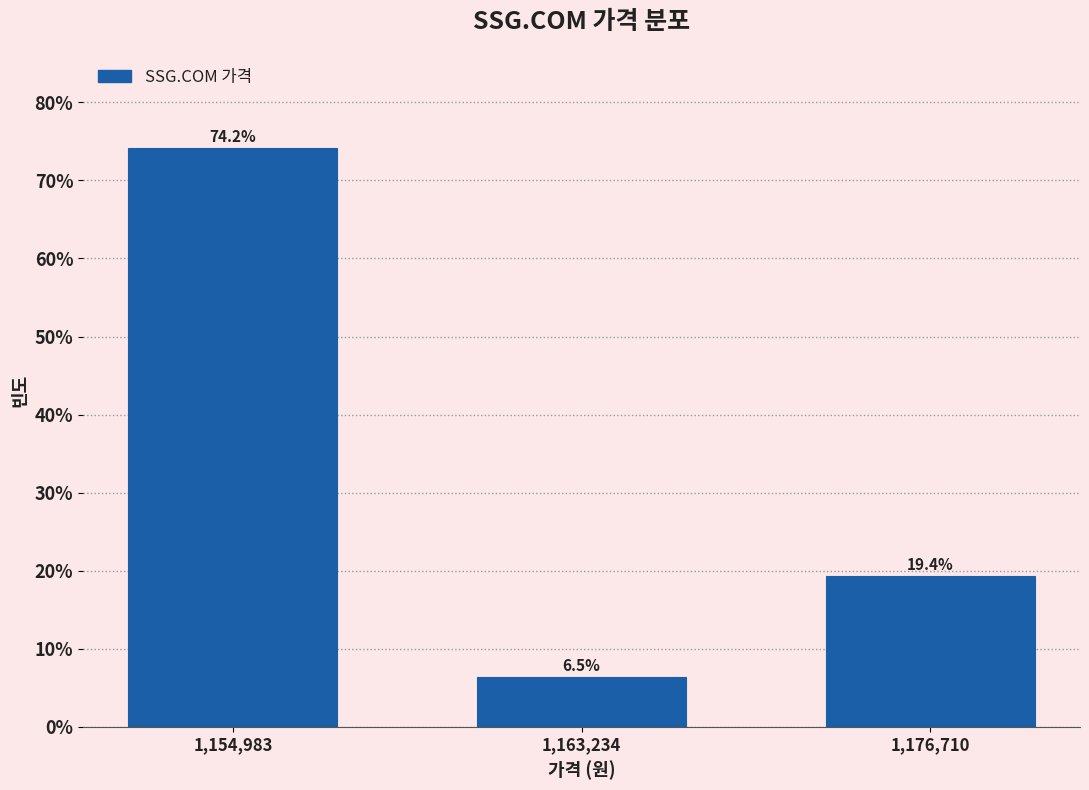

Reading left to right, transcribe all the data shown in this chart.

74.2	6.5	19.4